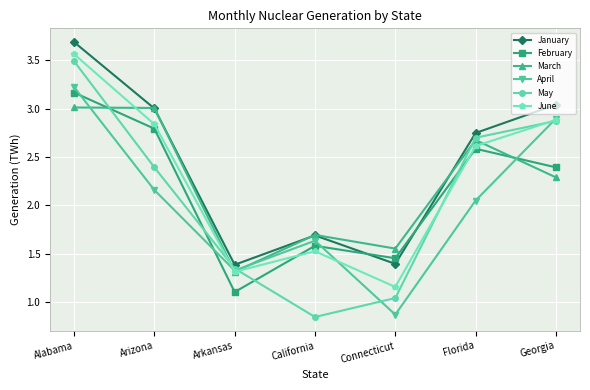

The February series shows 2.6 at Florida. True or false?

True